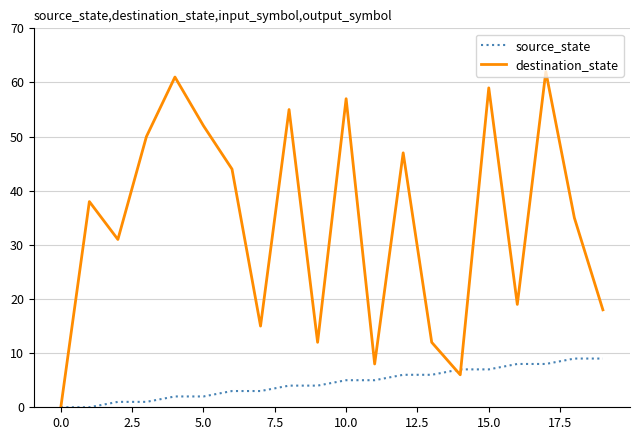

At how many categories does at least one series exceed 3?

19